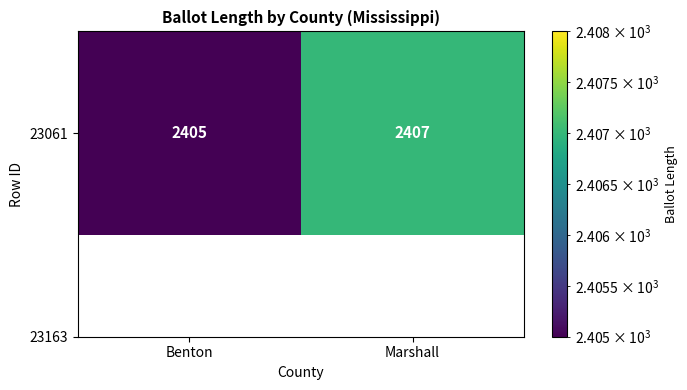

What is the difference between the maximum and minimum values?

2